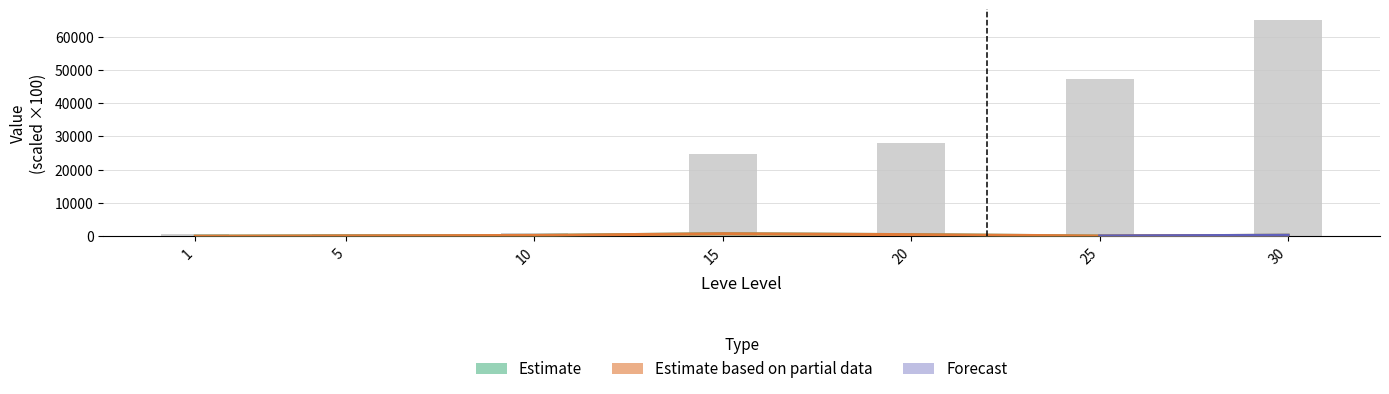

Is it true that currentAveragePriceHQ equals 500.0 at 20?

True